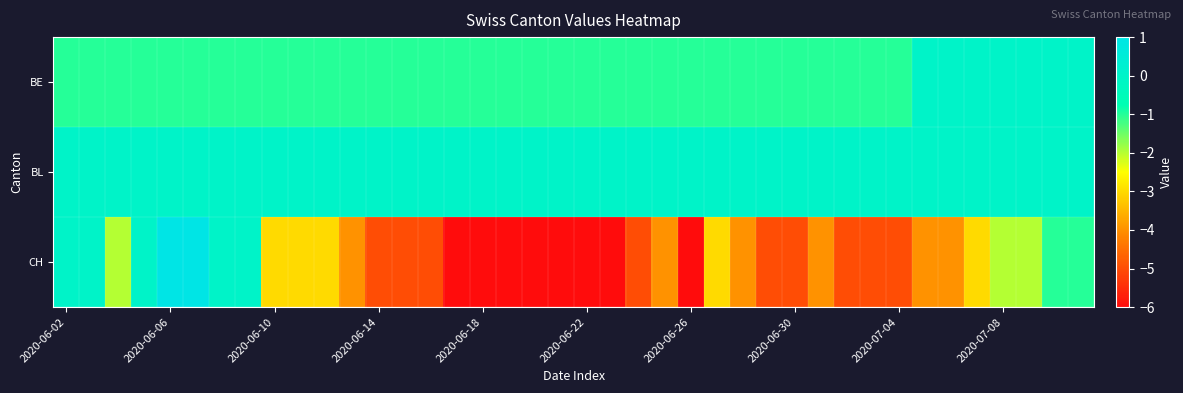

Which series has the widest spread of values?

CH